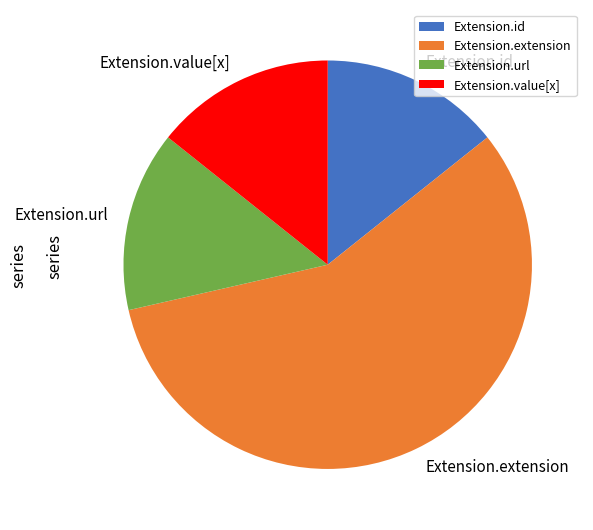

What is the majority slice?

Extension.extension